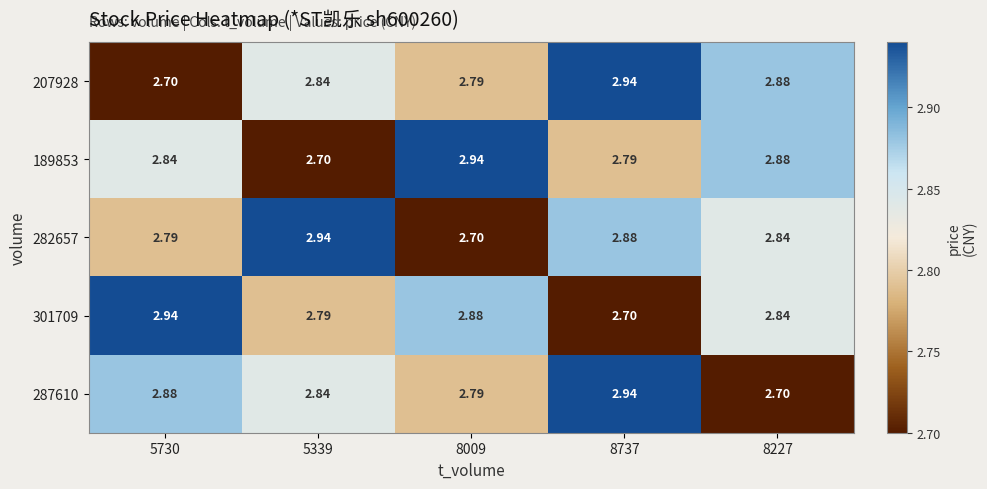

Is the value of 287610 at 8009 greater than the value of 282657 at 8737?

No